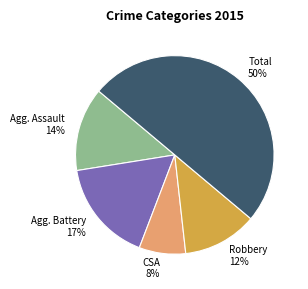

Between Agg. Battery 17% and Robbery 12%, which is larger?

Agg. Battery 17%